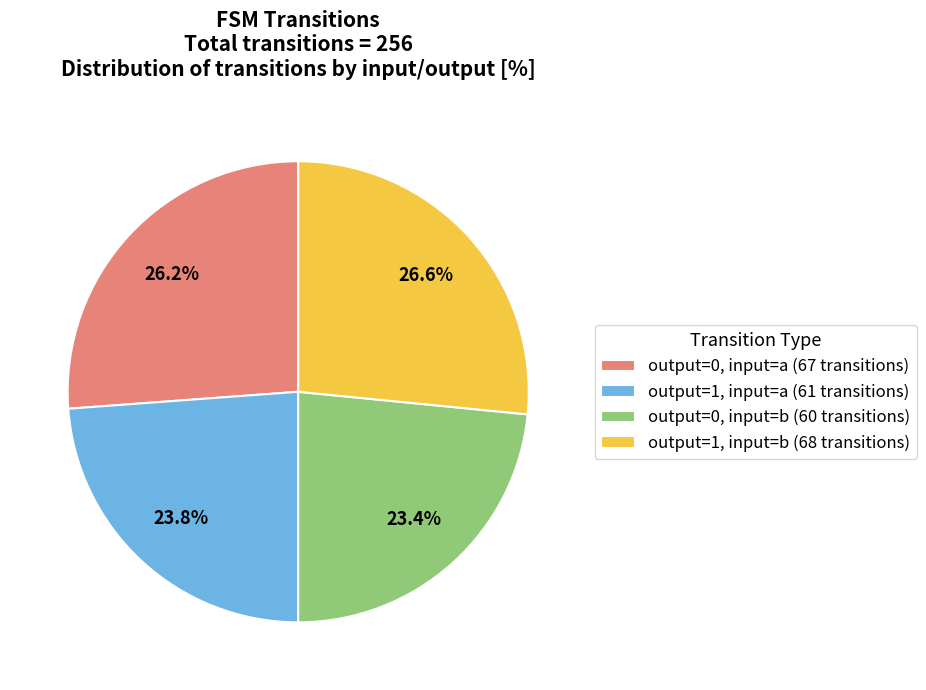

To the nearest percent, what is the average slice percentage?

25%